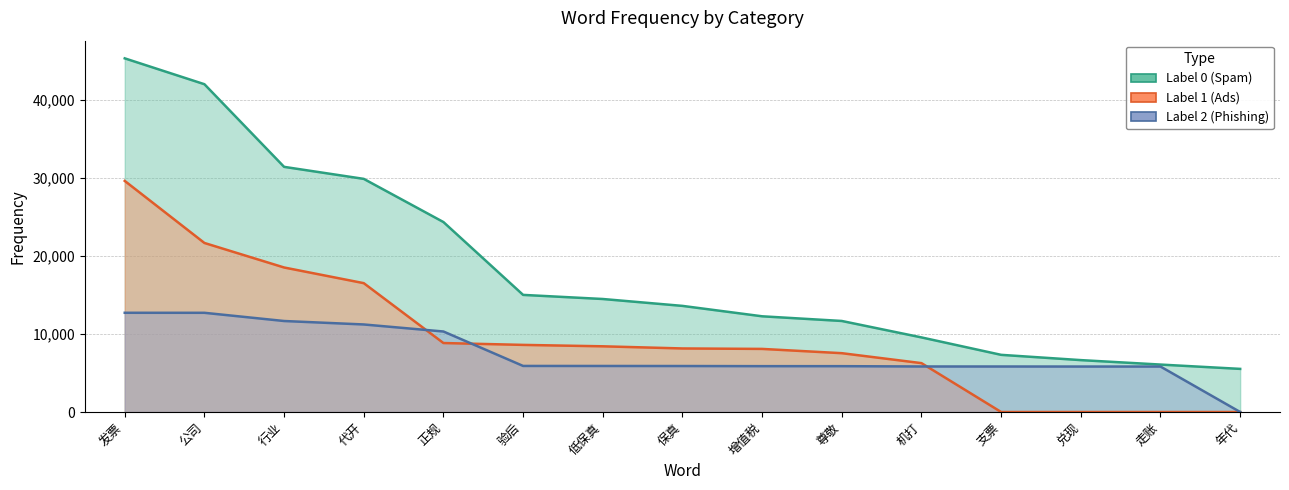

Between which two adjacent categories do label_1 and label_2 first intersect?

代开 and 正规